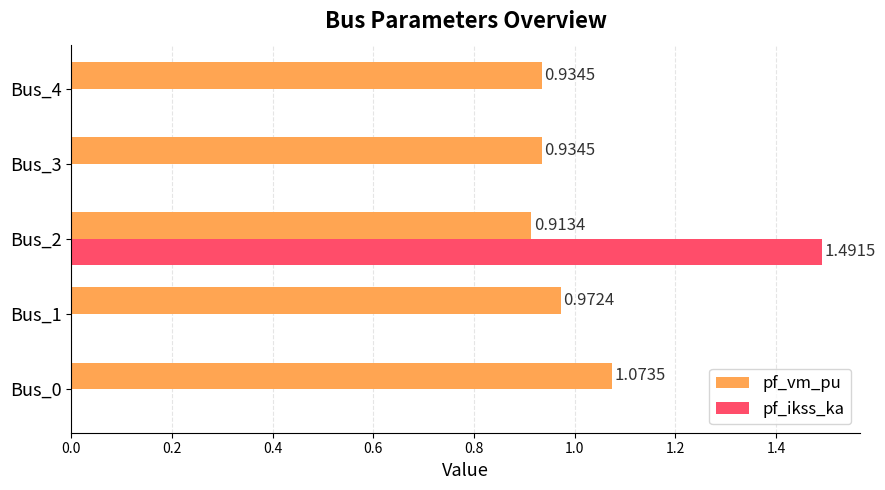

Which series changed the most between Bus_2 and Bus_3?

pf_ikss_ka